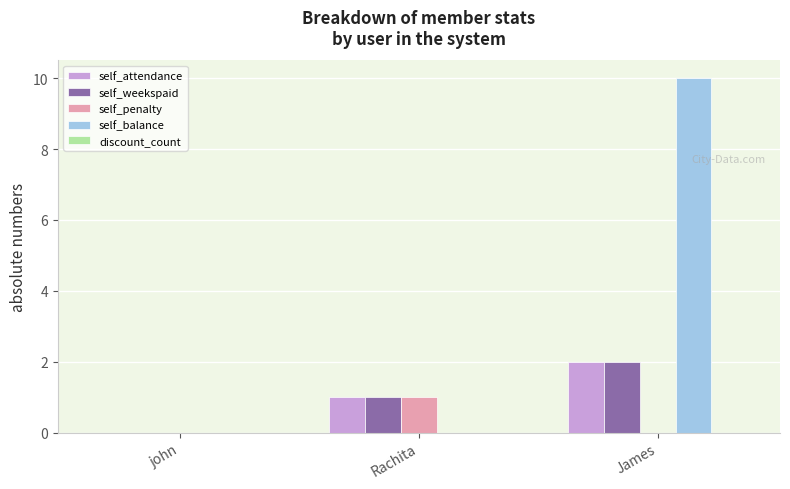

What is the sum of all self_attendance values?

3